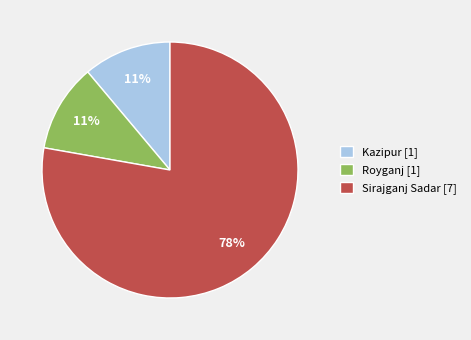

To the nearest percent, what is the combined percentage of Royganj and Kazipur?

22%